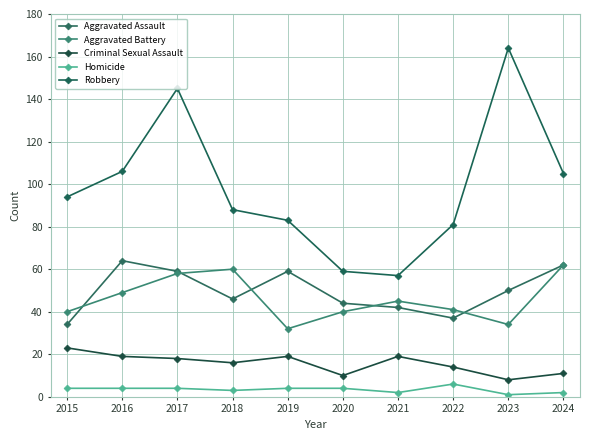

Is this an area chart (filled region under the line)?

No